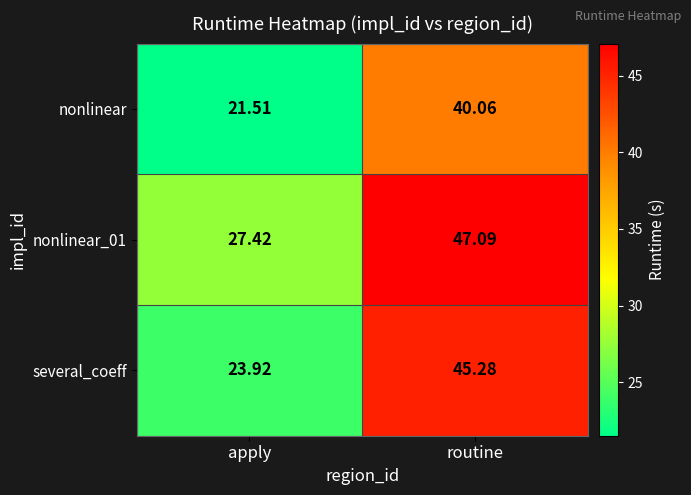

Rank the categories by several_coeff value from lowest to highest.

apply, routine